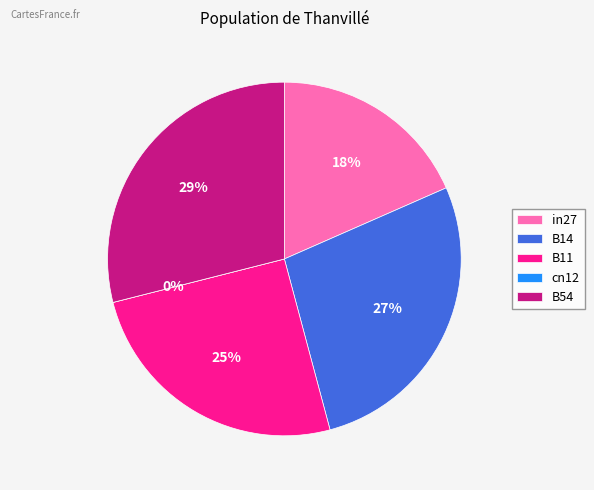

Is it true that cn12 is 0% of the pie?

True